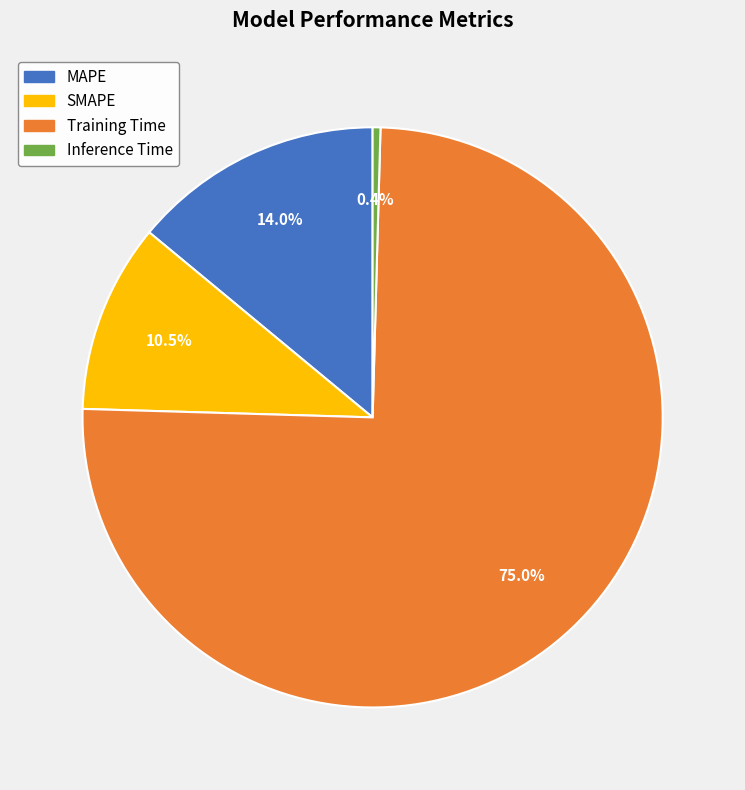

Rank the categories by value from highest to lowest.

Training Time, MAPE, SMAPE, Inference Time